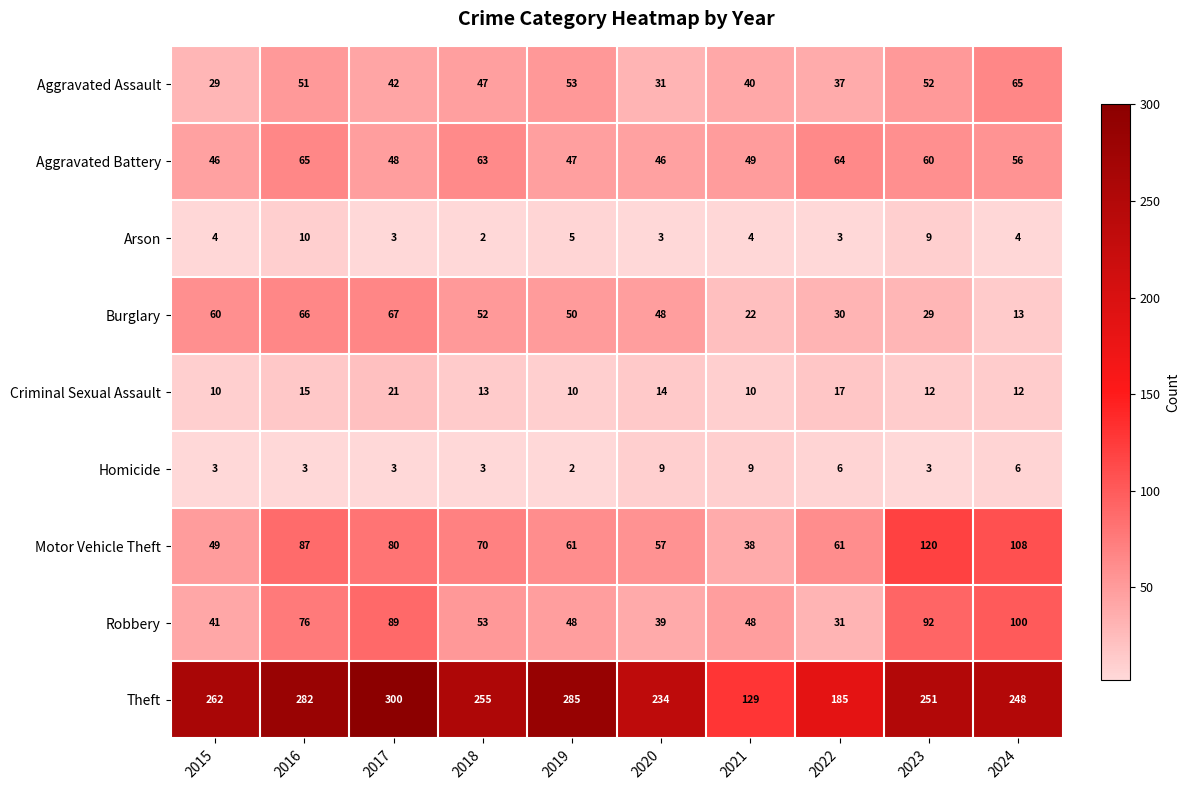

What is the minimum value for Aggravated Battery?

46